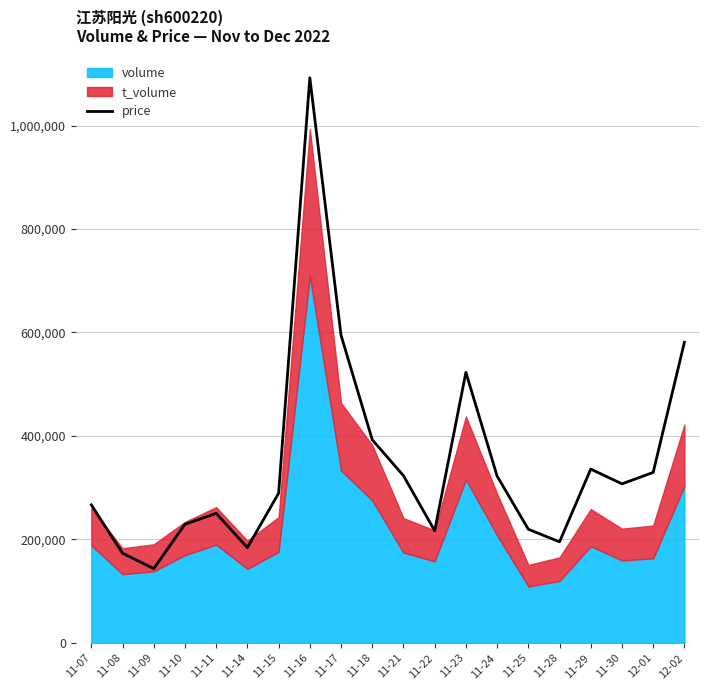

Which category has the lowest value in the price series?

11-09